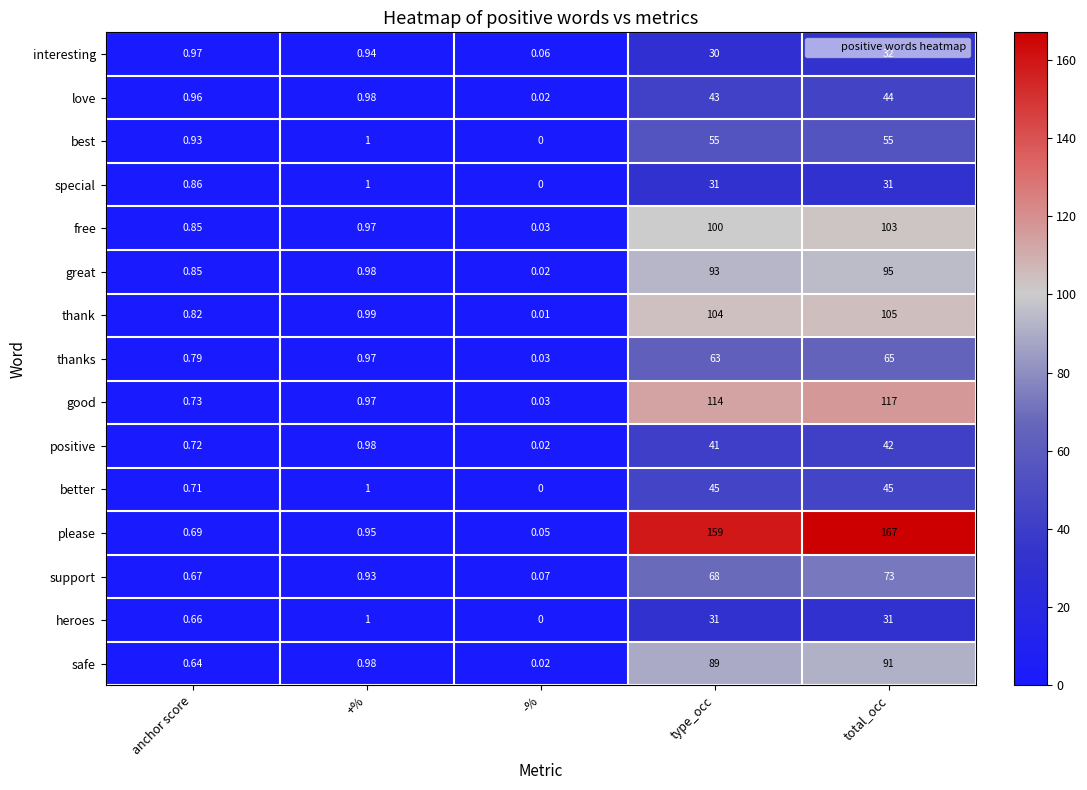

Which series has the largest range (max minus min)?

please